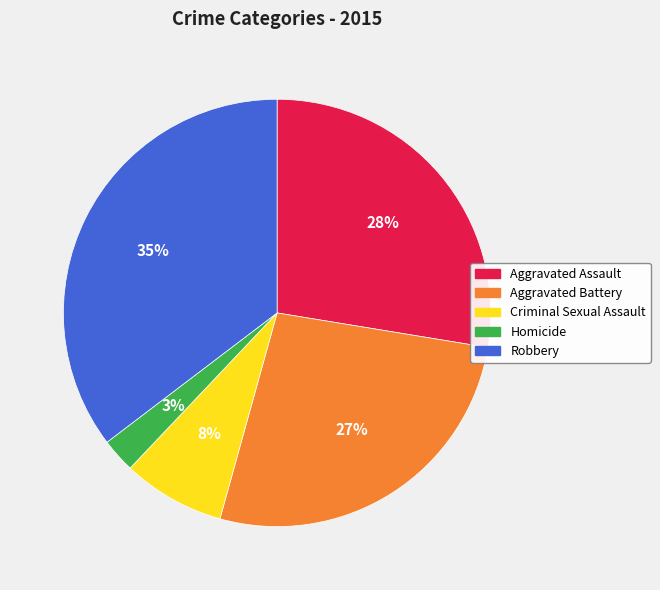

What is the largest slice in the pie chart?

Robbery